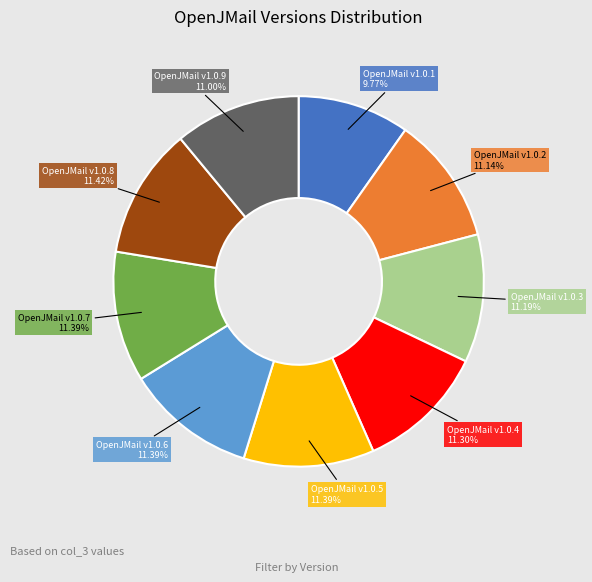

Is there a majority slice in this chart?

No